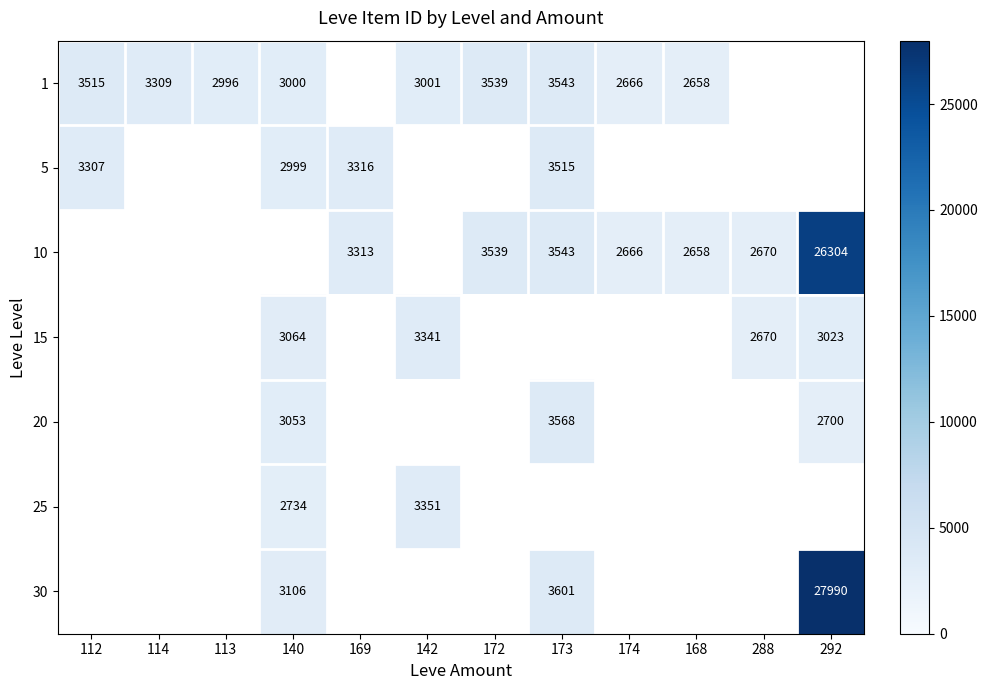

The value of 25 at 142 is 3351. True or false?

True